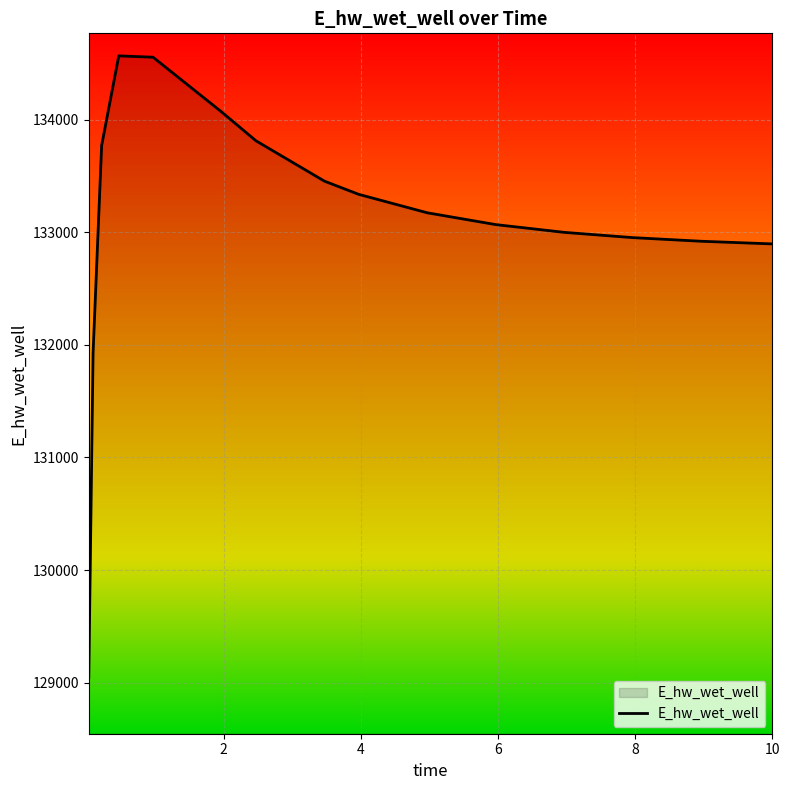

Does the chart display data point markers on the line(s)?

No